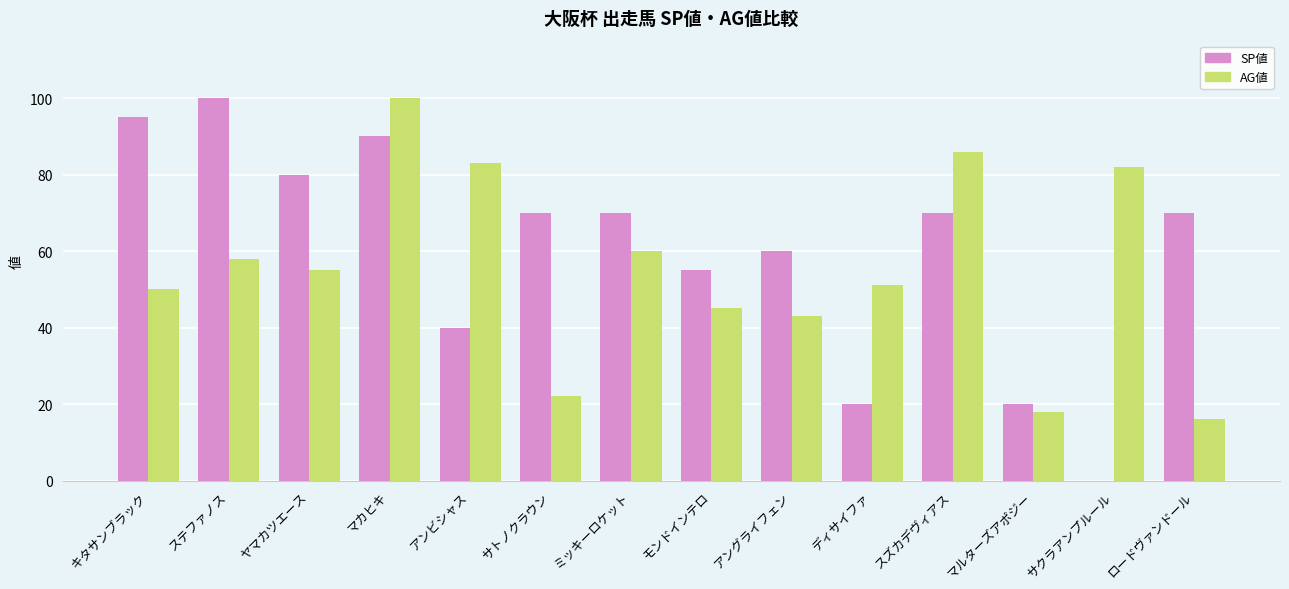

What is the sum of the AG値 values at アンビシャス and ステファノス?

141